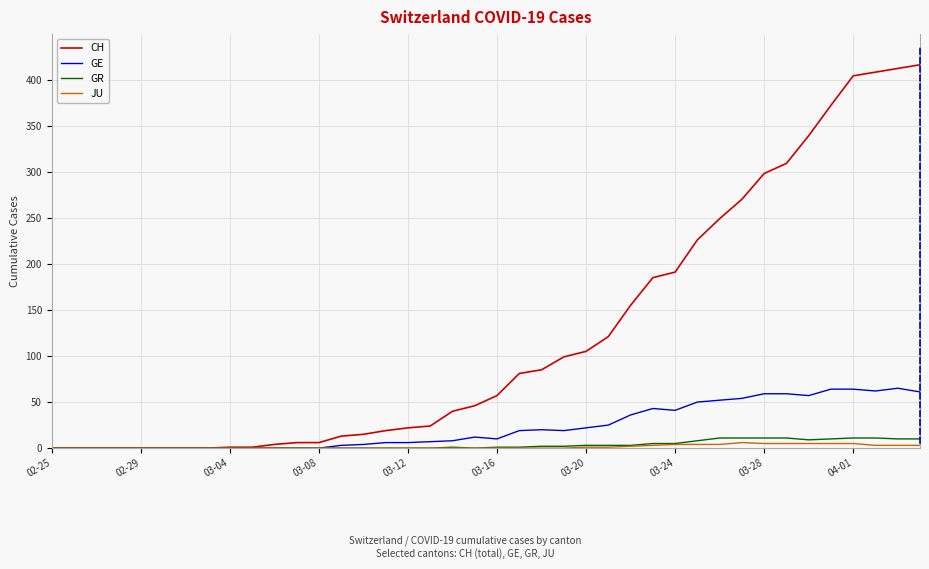

Which series has the largest total across all categories?

CH